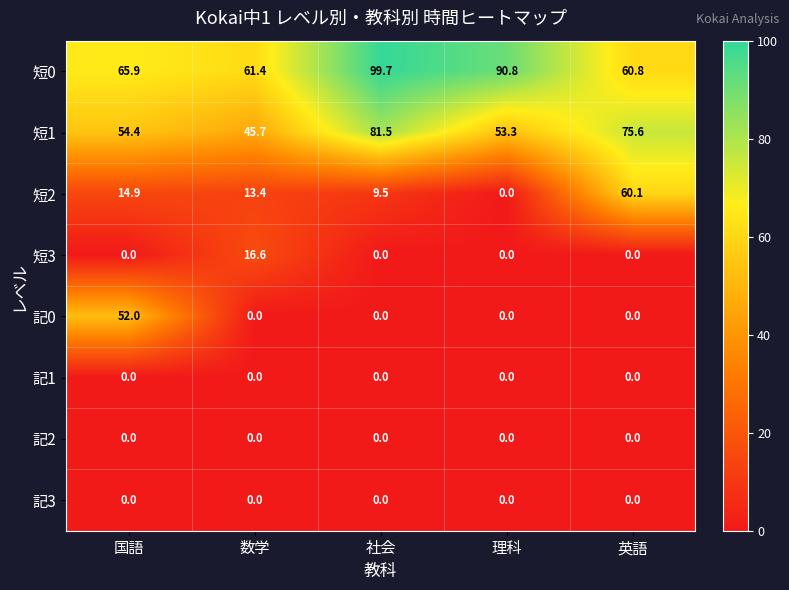

What is the difference between the highest and lowest values at 国語?

65.9